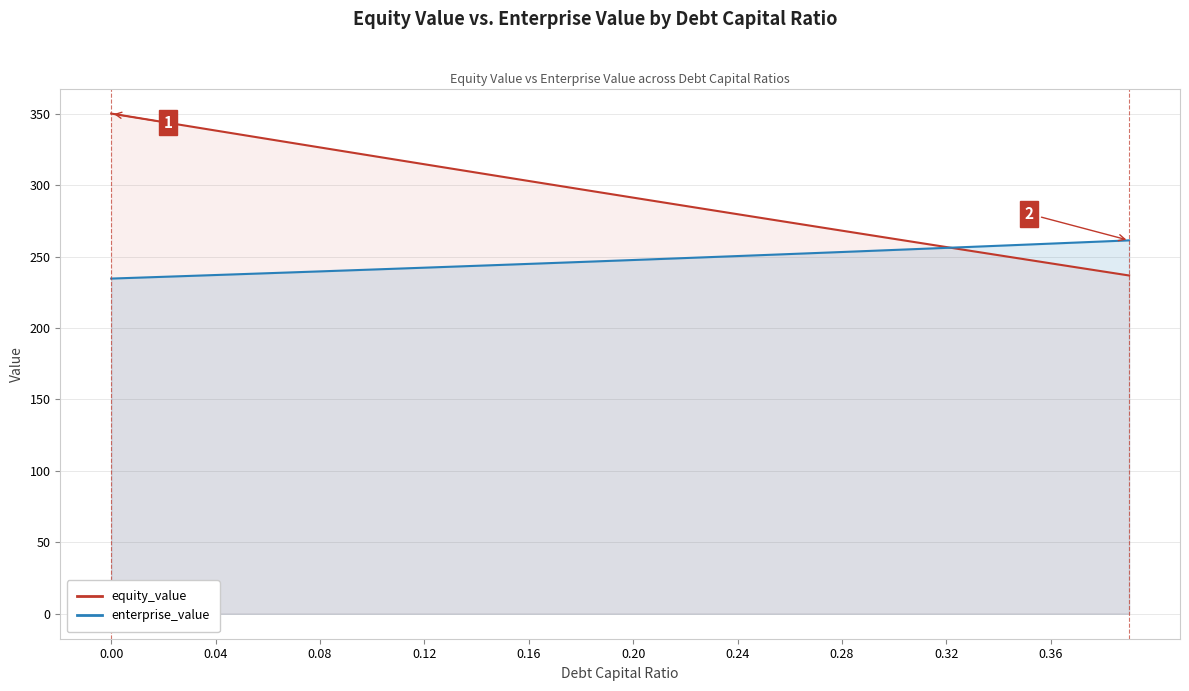

What is the maximum value shown in the chart?

350.1